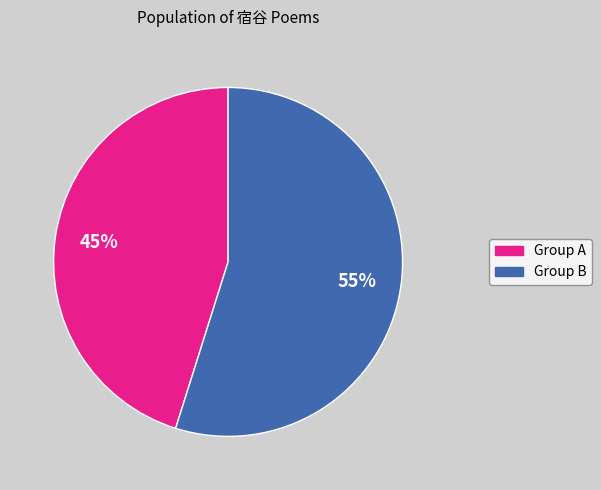

To the nearest percent, what is the average slice percentage?

50%